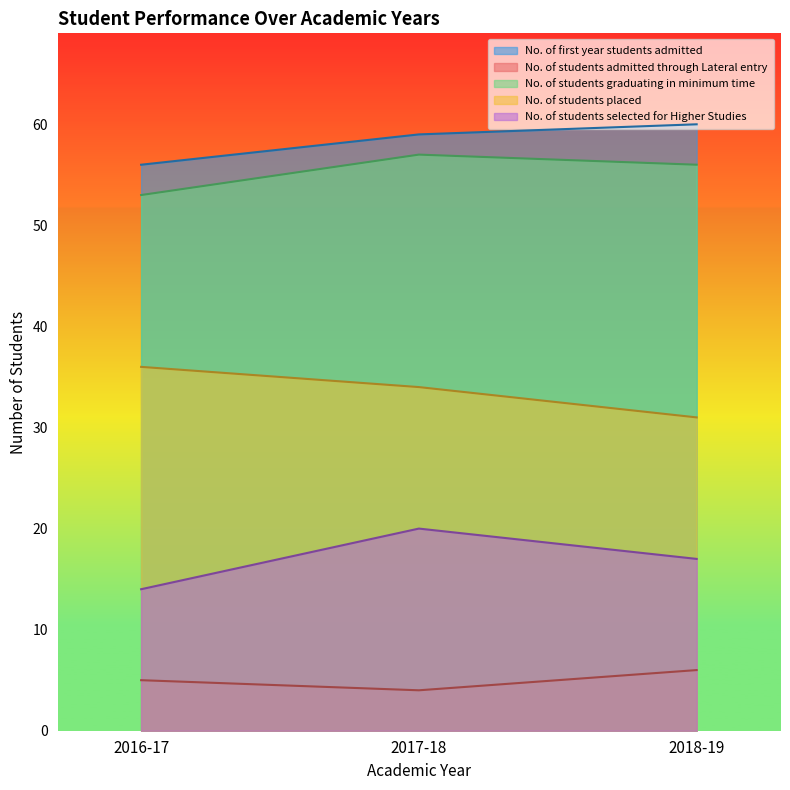

Between 2017-18 and 2016-17, which is larger?

2017-18